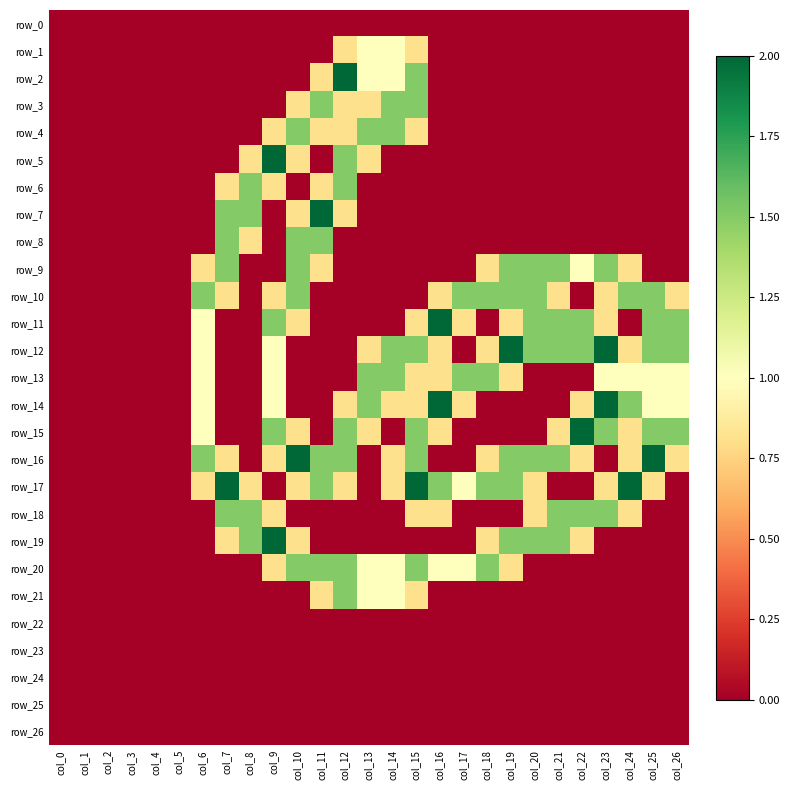

Between col_14 and col_20, which is larger?

col_14